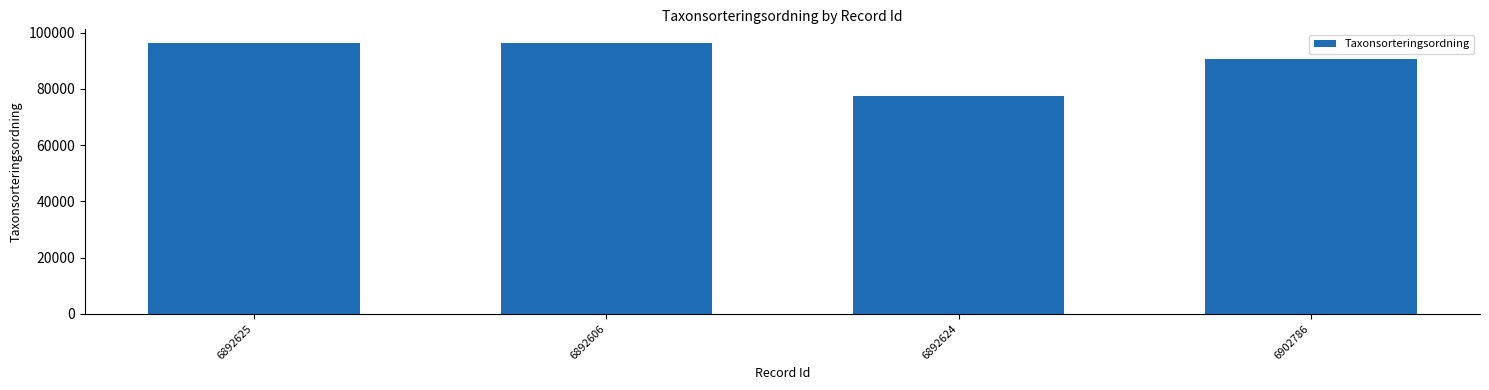

Reading right to left, list all the values displayed in this chart.

6902786=90671	6892624=77532	6892606=96334	6892625=96334